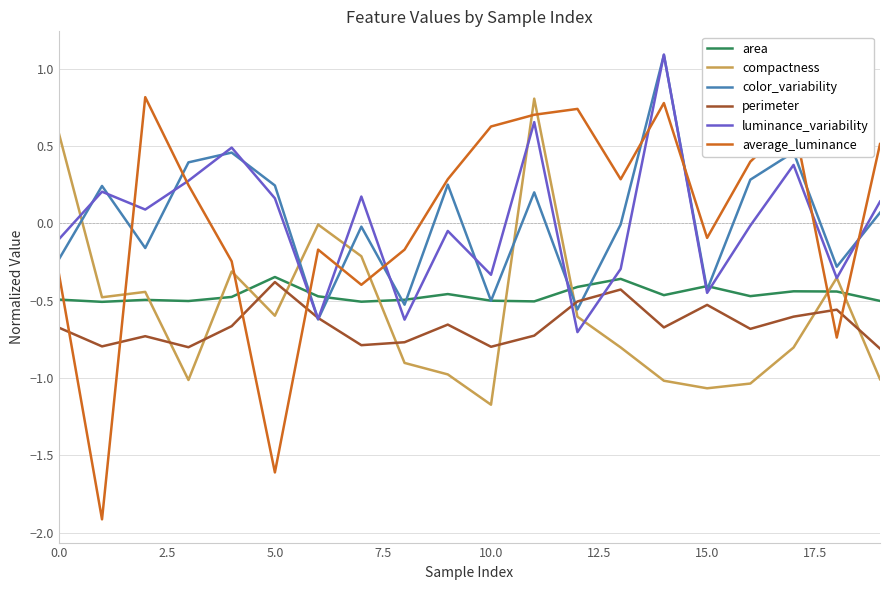

What is the maximum value shown in the chart?

1.1